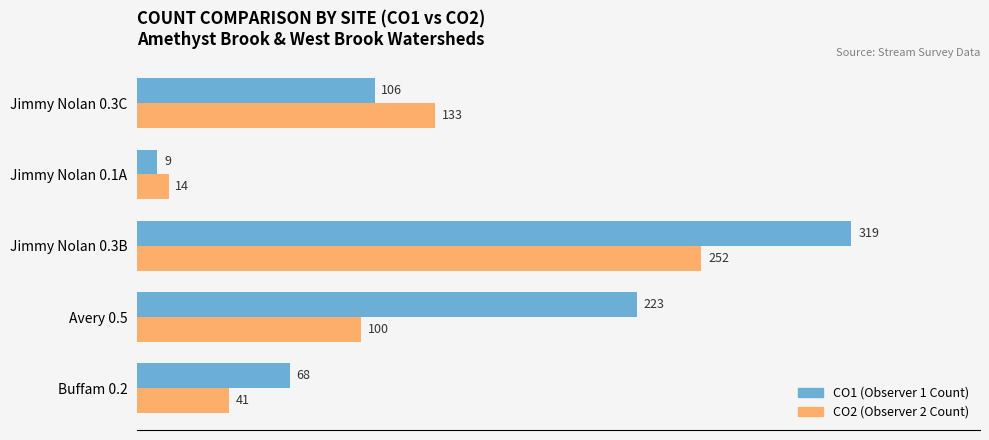

At which category is the sum across all series the highest?

Jimmy Nolan 0.3B